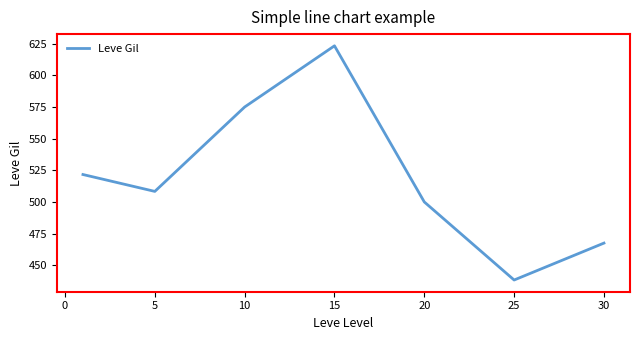

How many lines are shown in the chart?

1